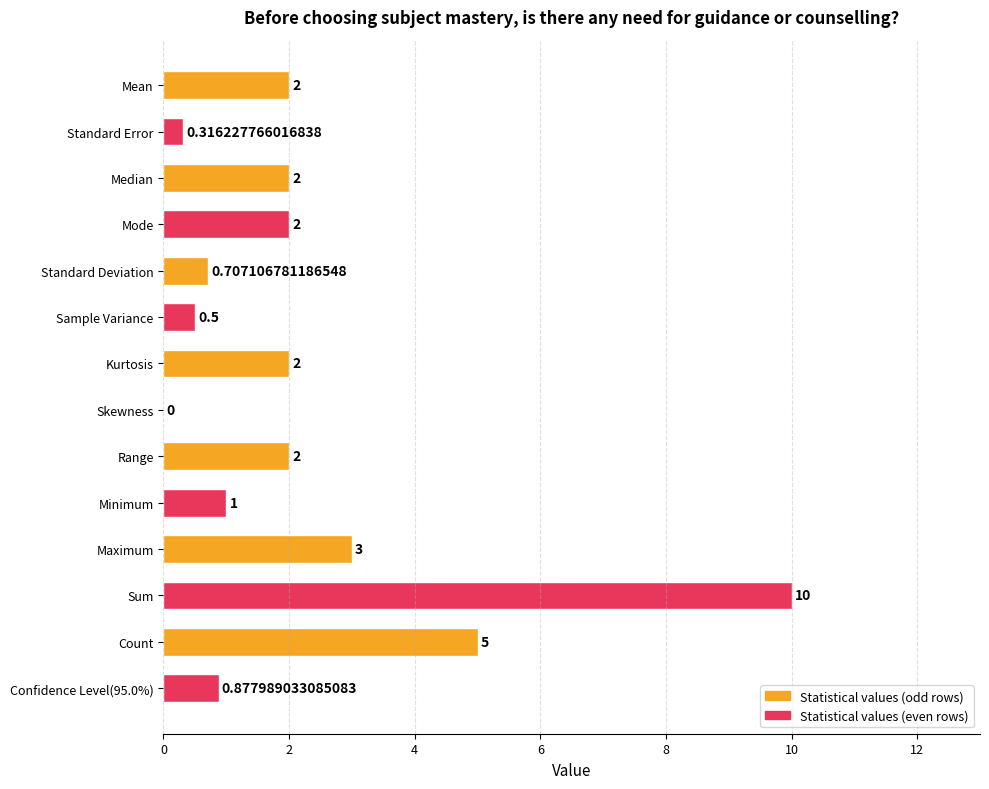

Which category has the highest value across all series?

Sum